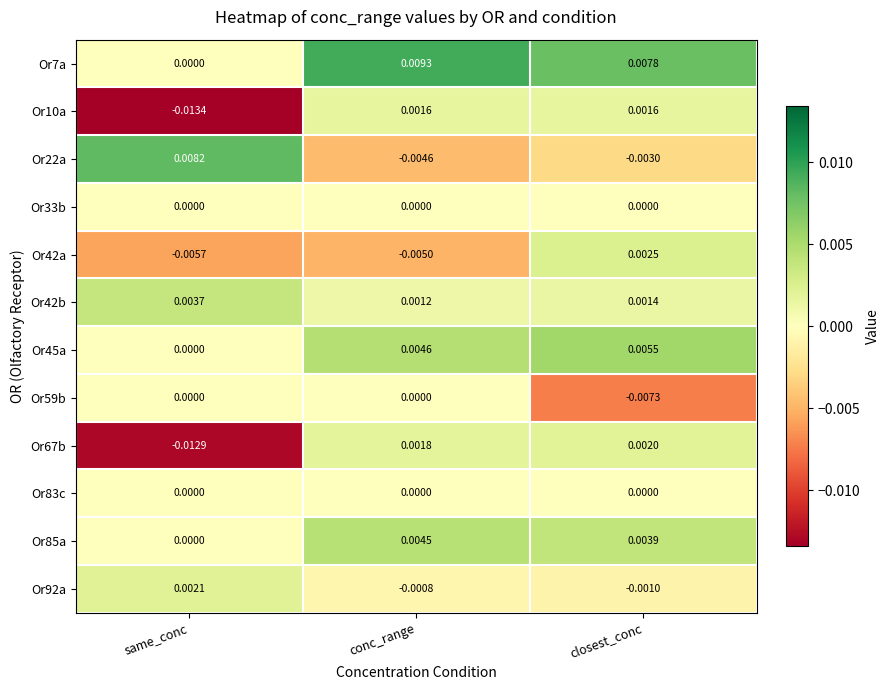

Which category has the lowest value in the Or42b series?

conc_range